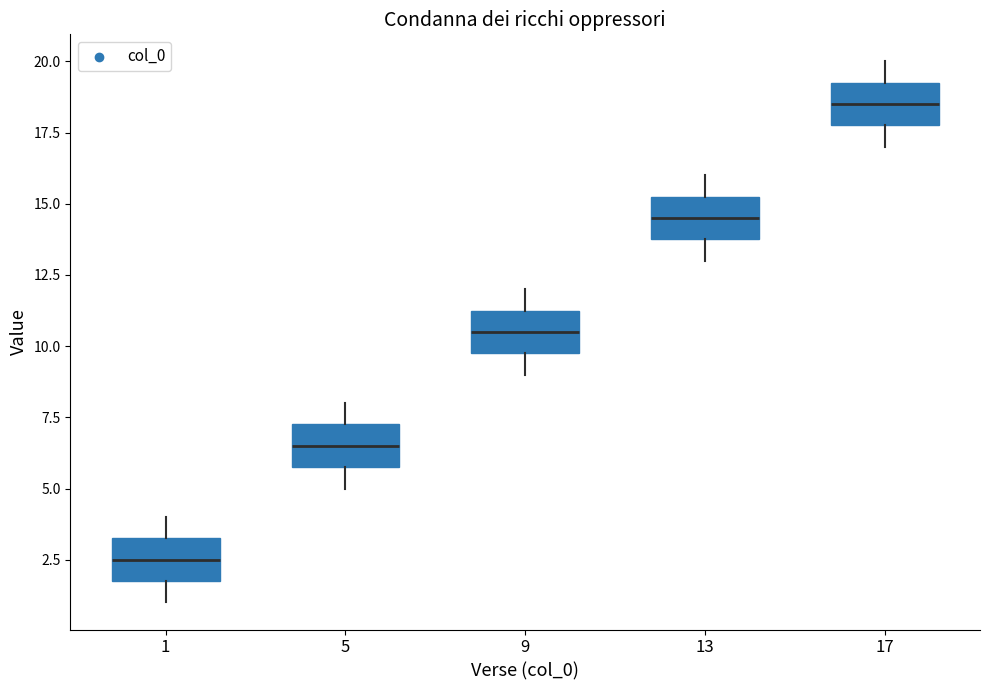

Where does the lower whisker of the box at x = 9 end on the y-axis? The values are not printed on the chart, so give them approximately, as read against the axis.

9.0